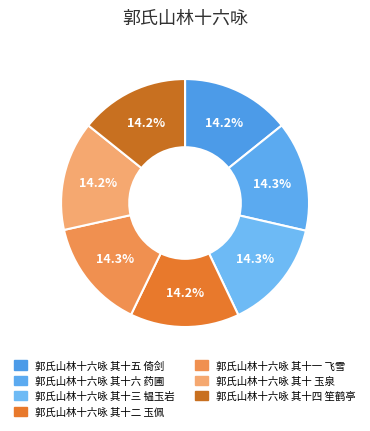

How many slices are in this pie chart?

7